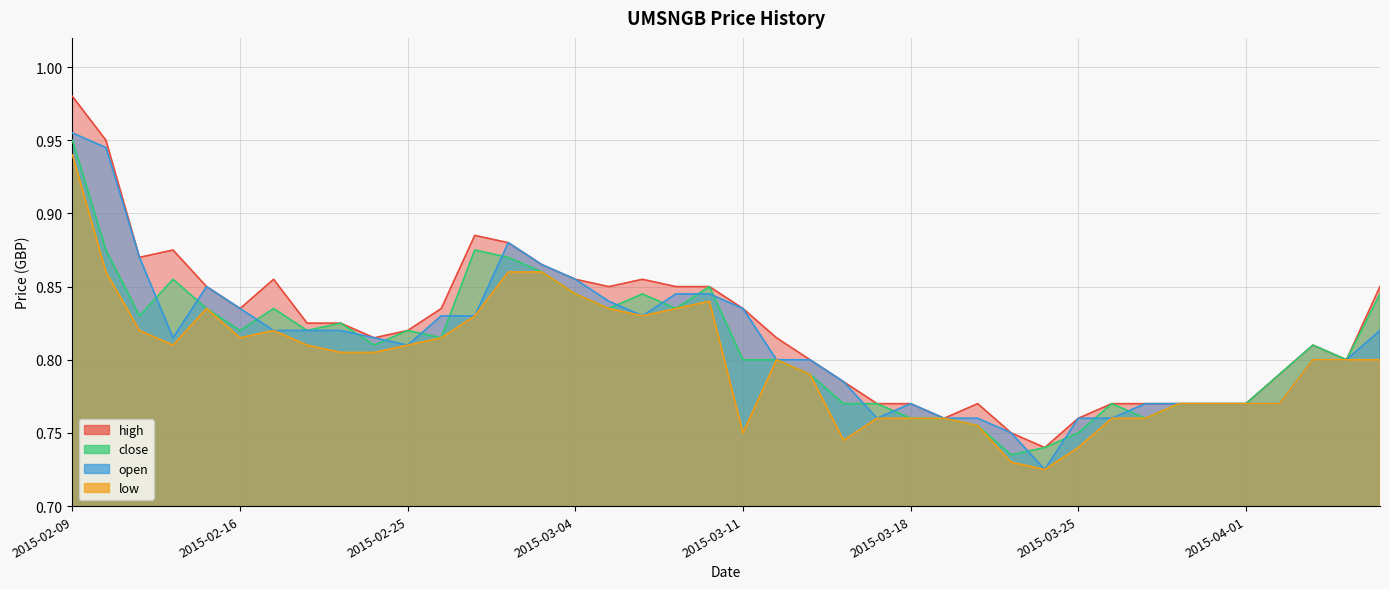

Rank the series by their maximum value, from highest to lowest.

high, open, close, low